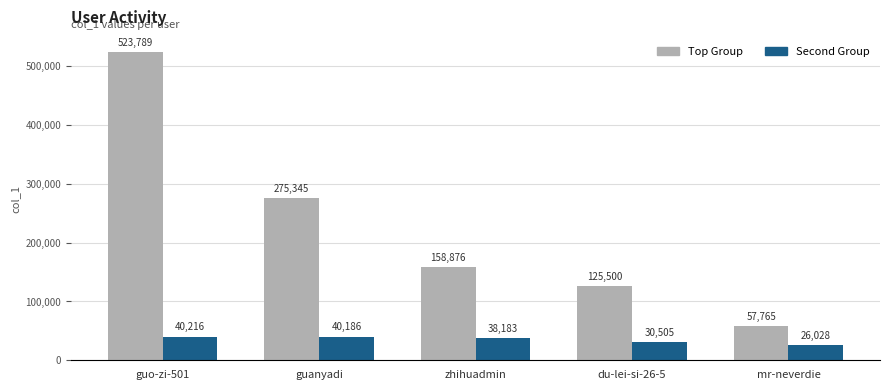

Rank the series at mr-neverdie from lowest to highest value.

Second Group, Top Group